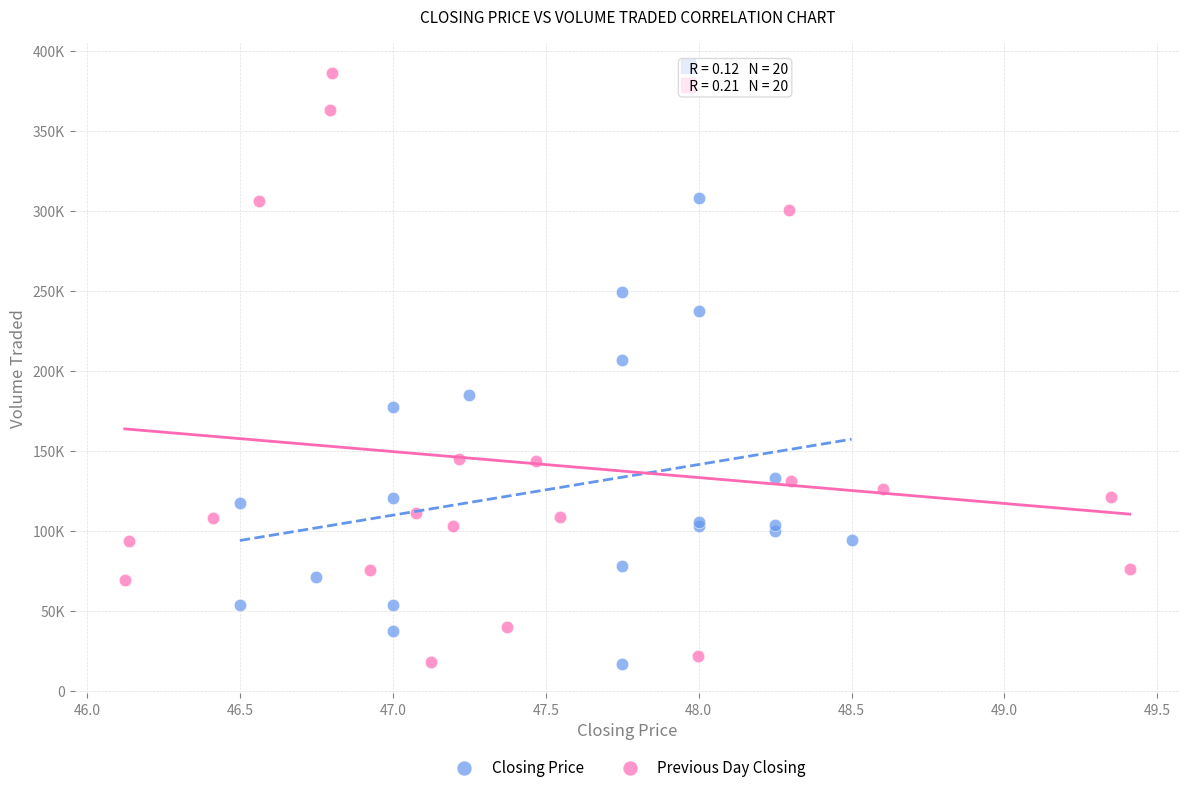

Which series has the widest spread of Y values?

Previous Day Closing